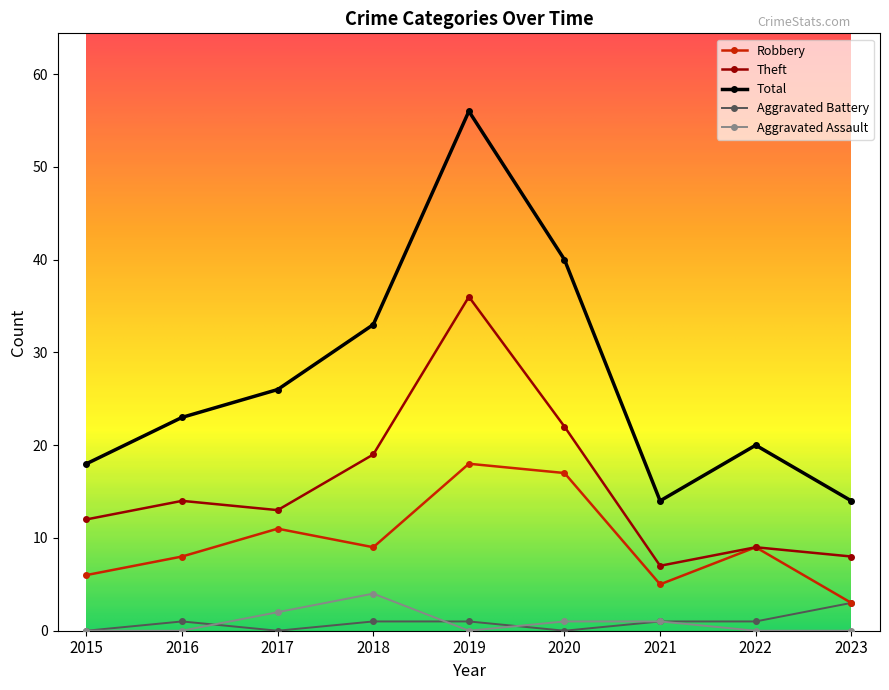

Between 2016 and 2021, which series saw the biggest shift?

Total